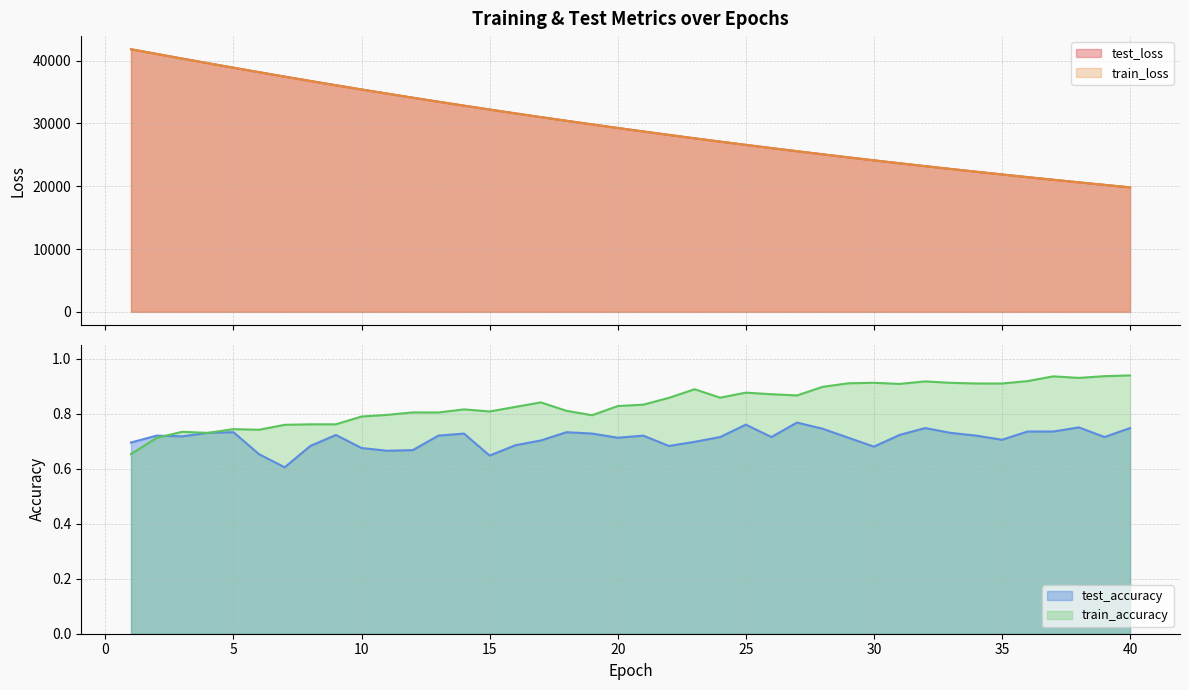

How many lines are shown in the chart?

4